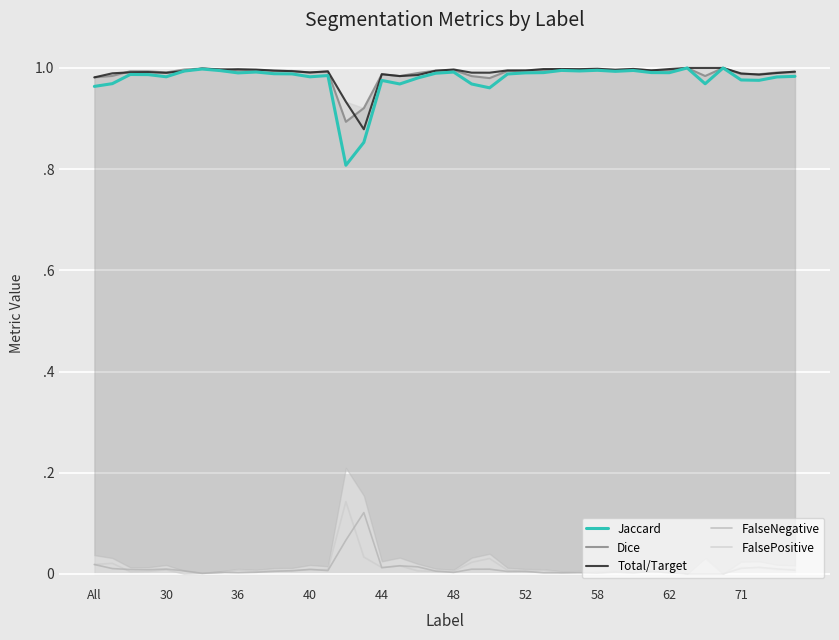

Between which two adjacent categories do FalseNegative and FalsePositive first intersect?

All and 30